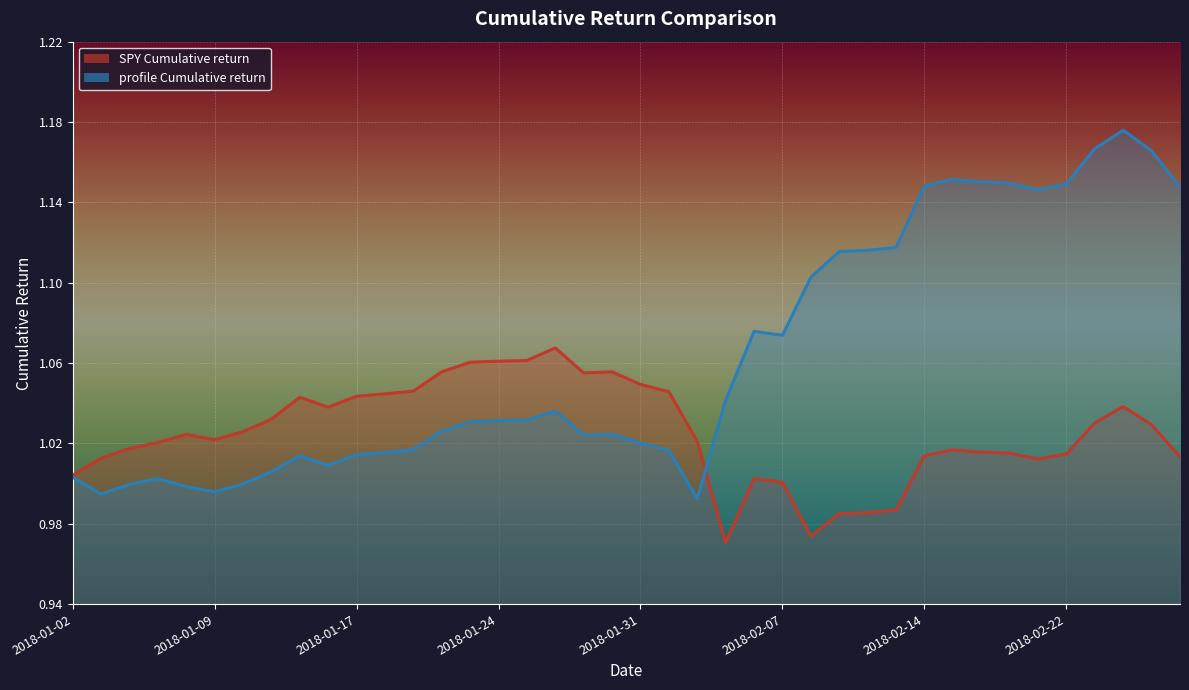

Which series has the widest spread of values?

profile Cumulative return